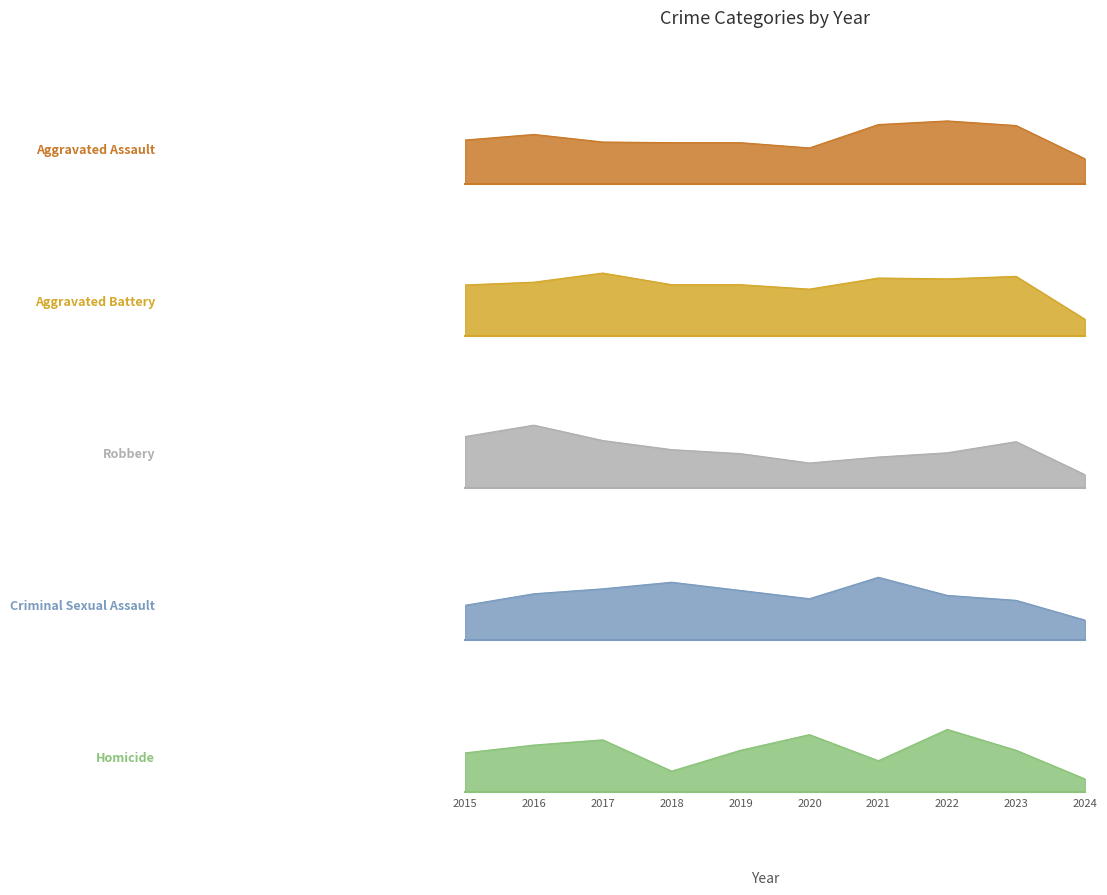

Is the value of Robbery at 2020 greater than the value of Aggravated Assault at 2019?

No